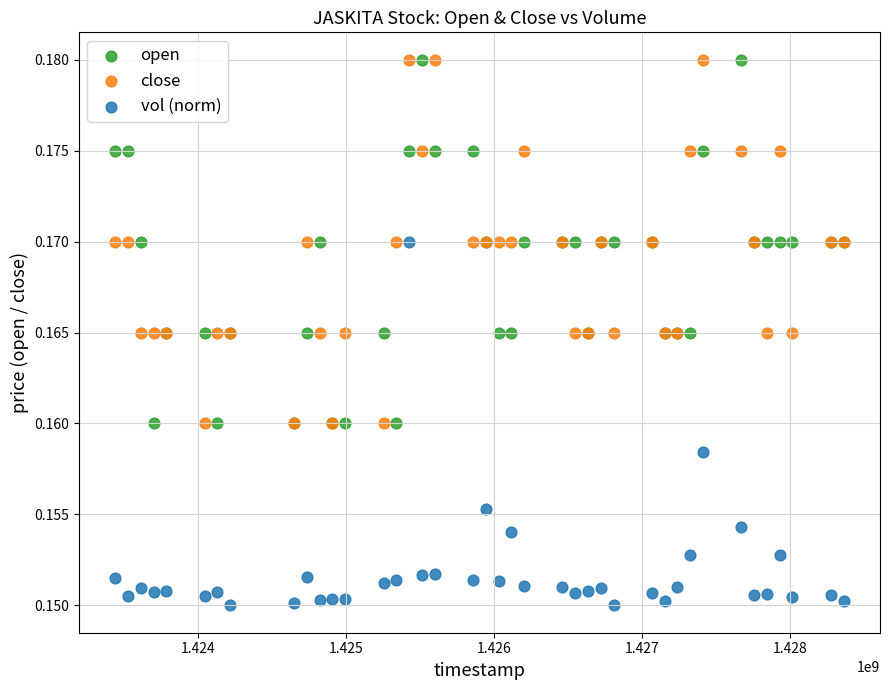

What are all the series names shown in the legend?

open, close, vol (norm)